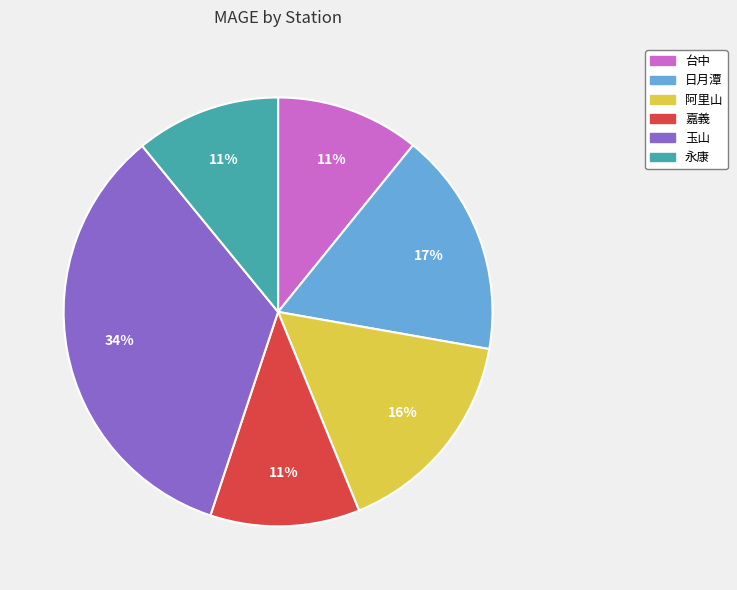

To the nearest percent, what is the difference between the largest and smallest slice percentages?

23%